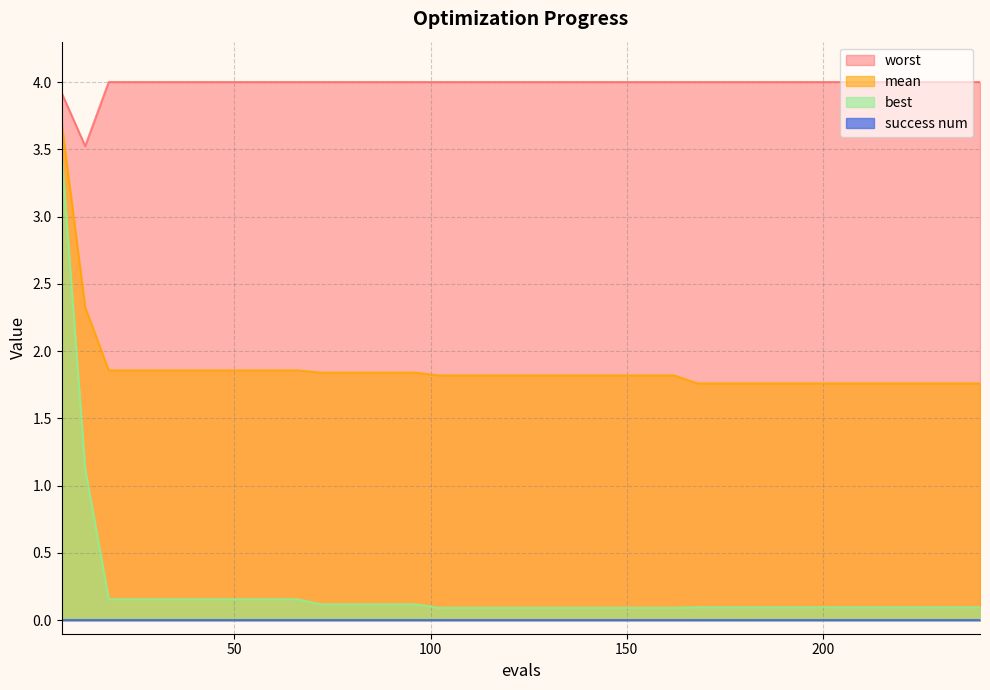

At how many categories does at least one series exceed 1?

40